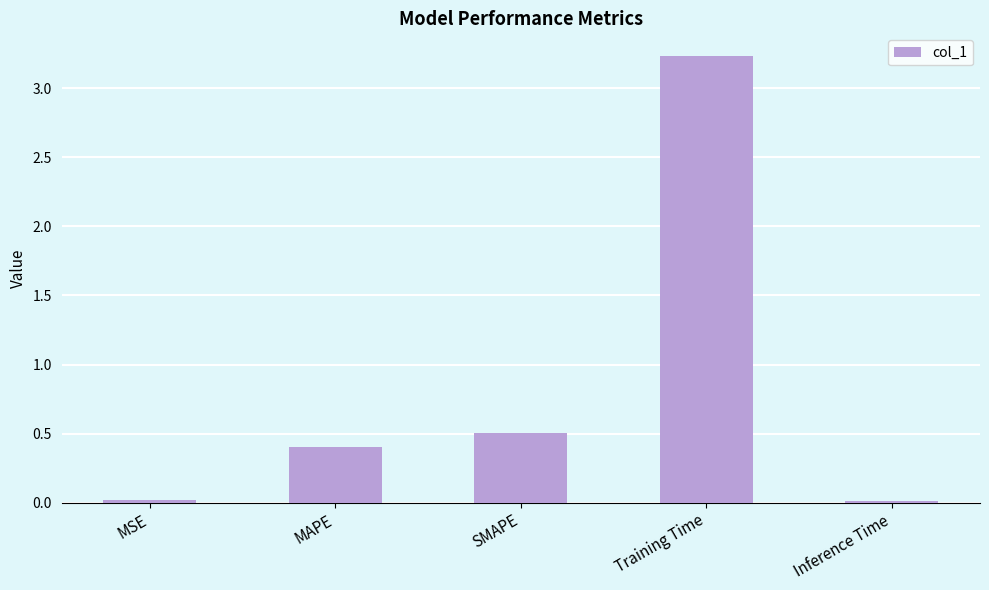

What is the label of the 5th bar from the right?

MSE